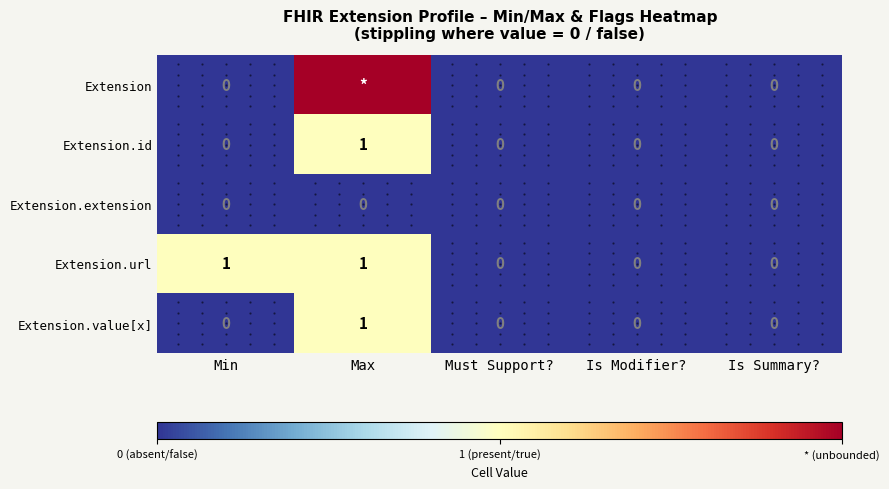

Between Min and Must Support?, which series saw the biggest shift?

Extension.url